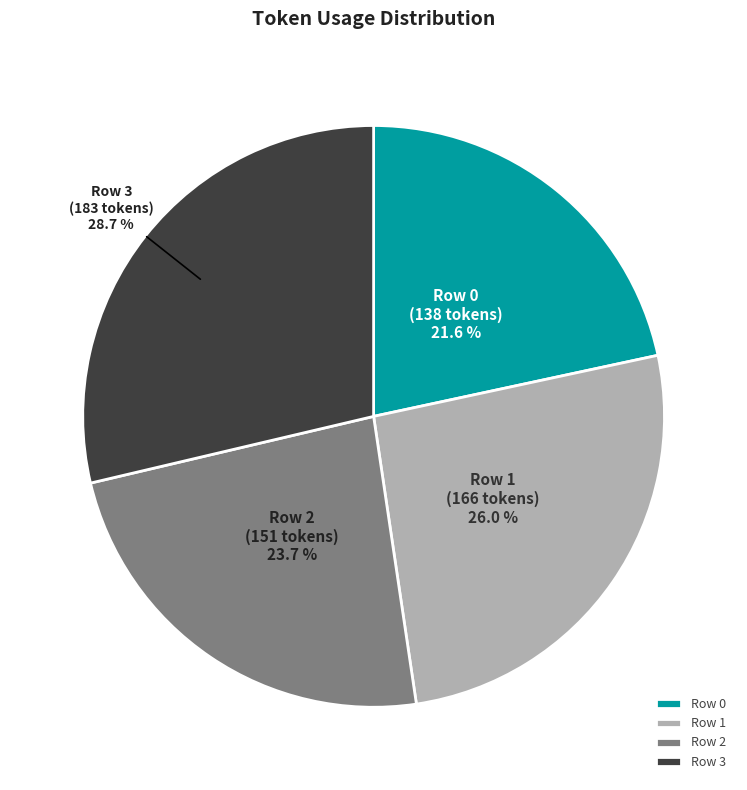

To the nearest percent, what percentage of the pie is Row 3?

29%